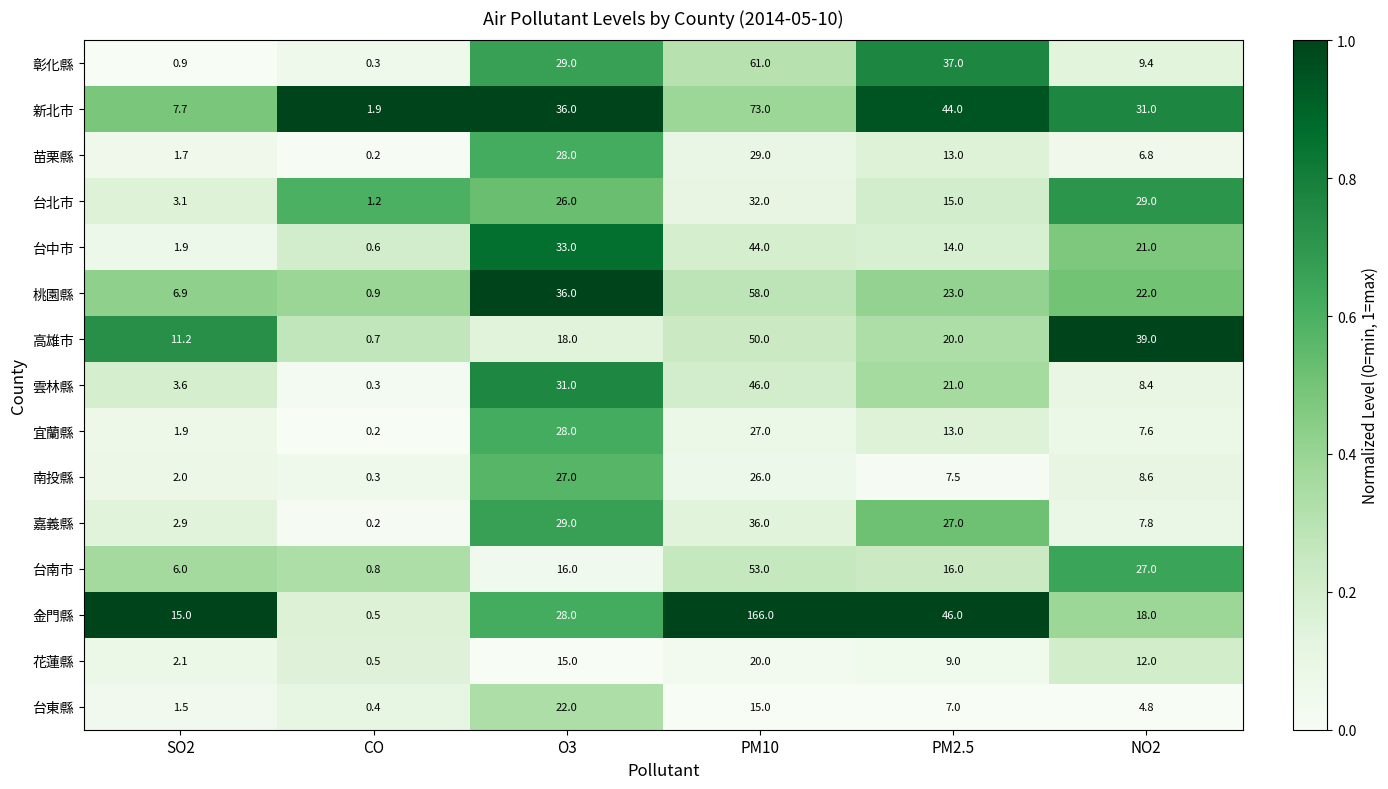

Where is 新北市 nearest to the value 37?

O3